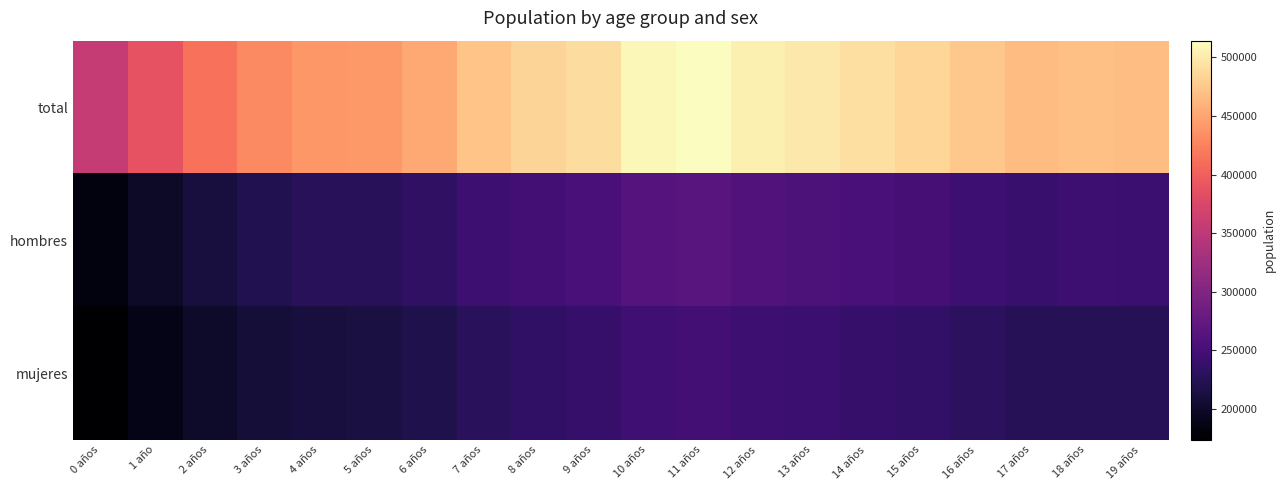

Reading left to right, transcribe all the data shown in this chart.

total: 0 años=356615	1 año=388370	2 años=413402	3 años=430800	4 años=440440	5 años=441964	6 años=451740	7 años=472523	8 años=483686	9 años=491317	10 años=509768	11 años=514265	12 años=504309	13 años=498445	14 años=491781	15 años=486144	16 años=474579	17 años=466572	18 años=469019	19 años=468566
hombres: 0 años=183066	1 año=199793	2 años=212687	3 años=221595	4 años=227054	5 años=227864	6 años=232755	7 años=243648	8 años=249396	9 años=253659	10 años=263408	11 años=265553	12 años=260375	13 años=256839	14 años=253289	15 años=250330	16 años=244577	17 años=241076	18 años=242999	19 años=242354
mujeres: 0 años=173549	1 año=188577	2 años=200715	3 años=209205	4 años=213386	5 años=214101	6 años=218985	7 años=228875	8 años=234290	9 años=237658	10 años=246360	11 años=248712	12 años=243934	13 años=241606	14 años=238492	15 años=235814	16 años=230001	17 años=225496	18 años=226020	19 años=226212